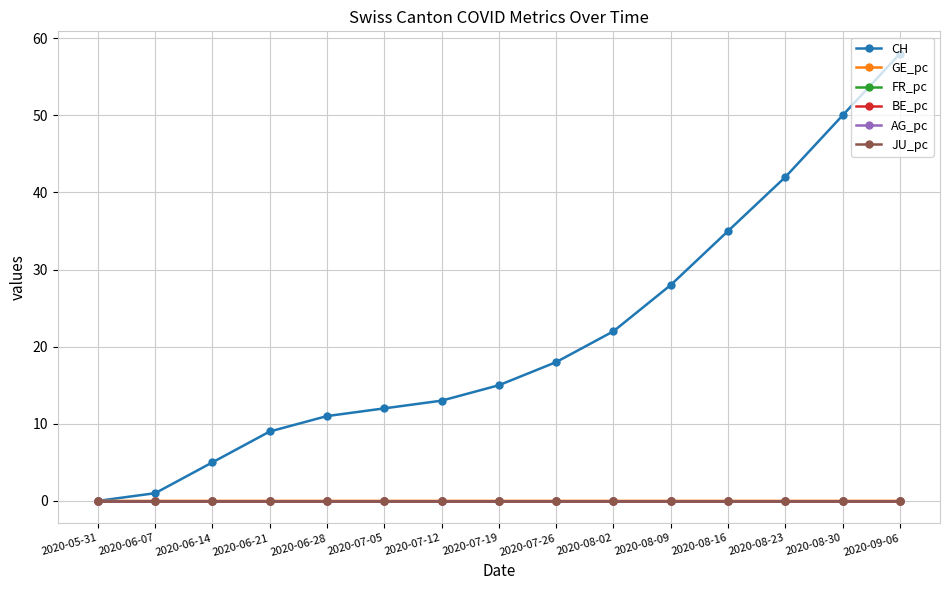

Does the chart have visible grid lines?

Yes